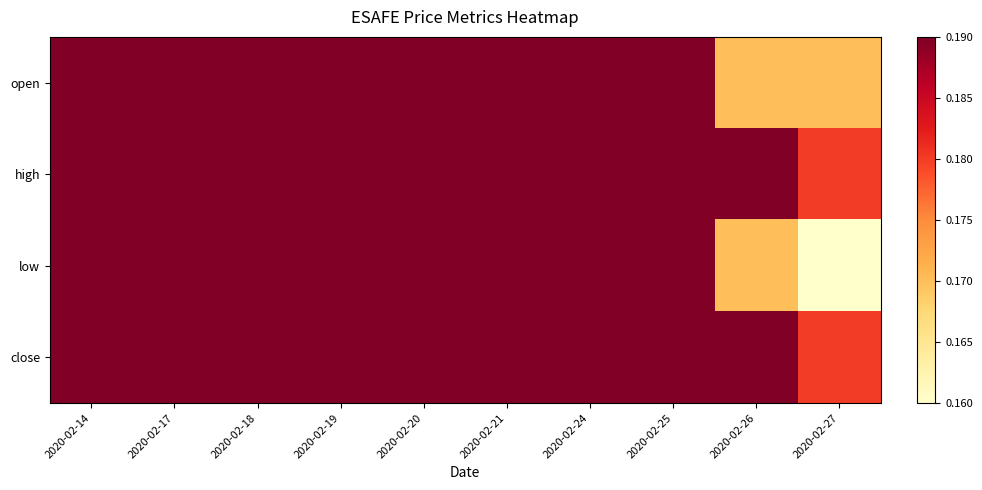

What is the smallest value displayed?

0.2